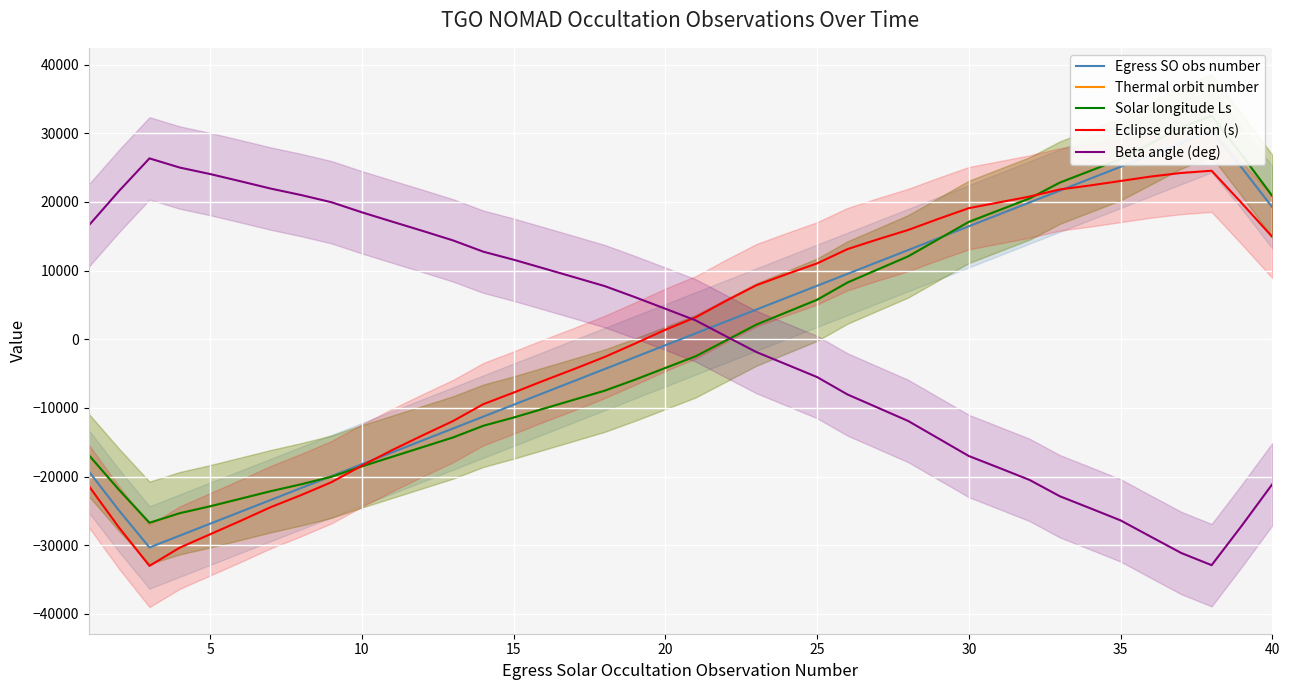

What is the value of the Thermal orbit number point at the 33rd from the left?

22823.9